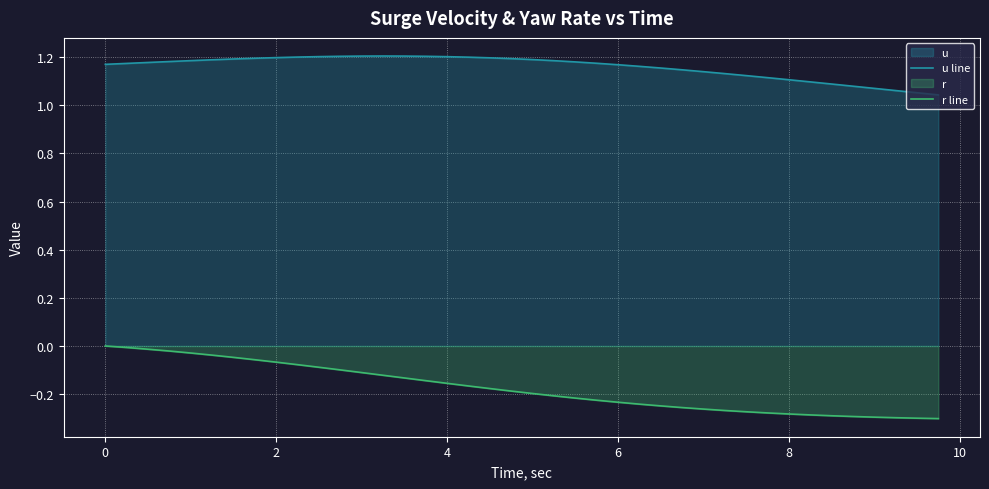

Which series changed the most between 4 and 8?

r line